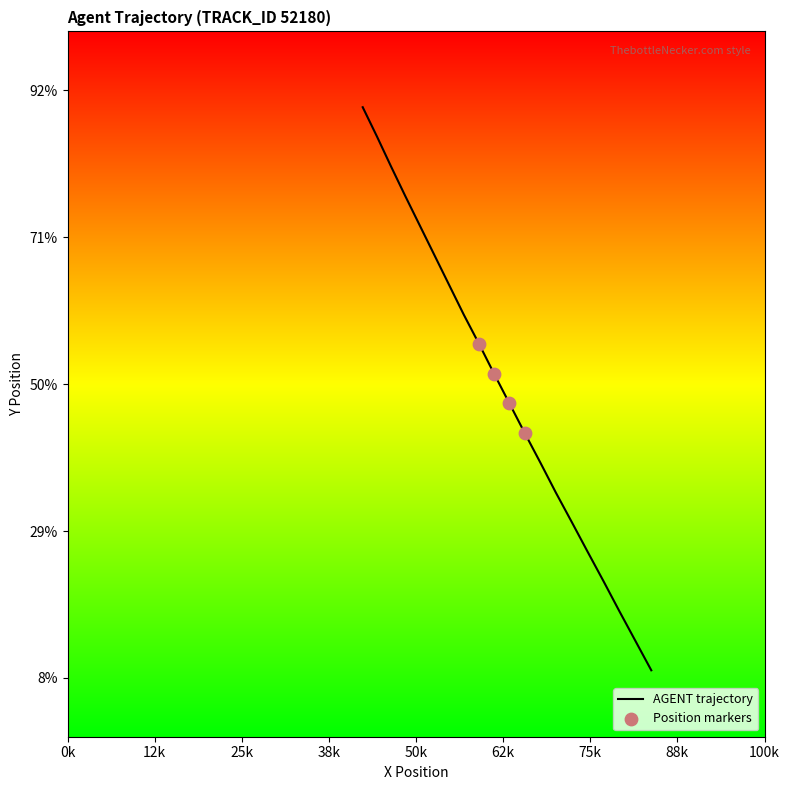

What is the ratio of the value at 5988.8 to the value at 5988.5?

1.0